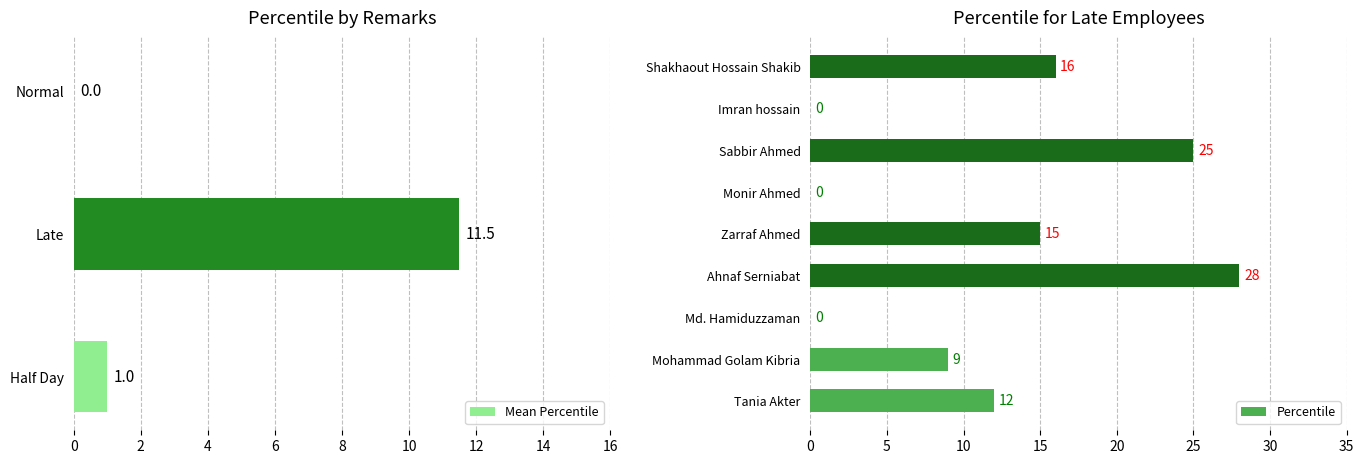

The Percentile series shows -9 at Imran hossain. True or false?

False